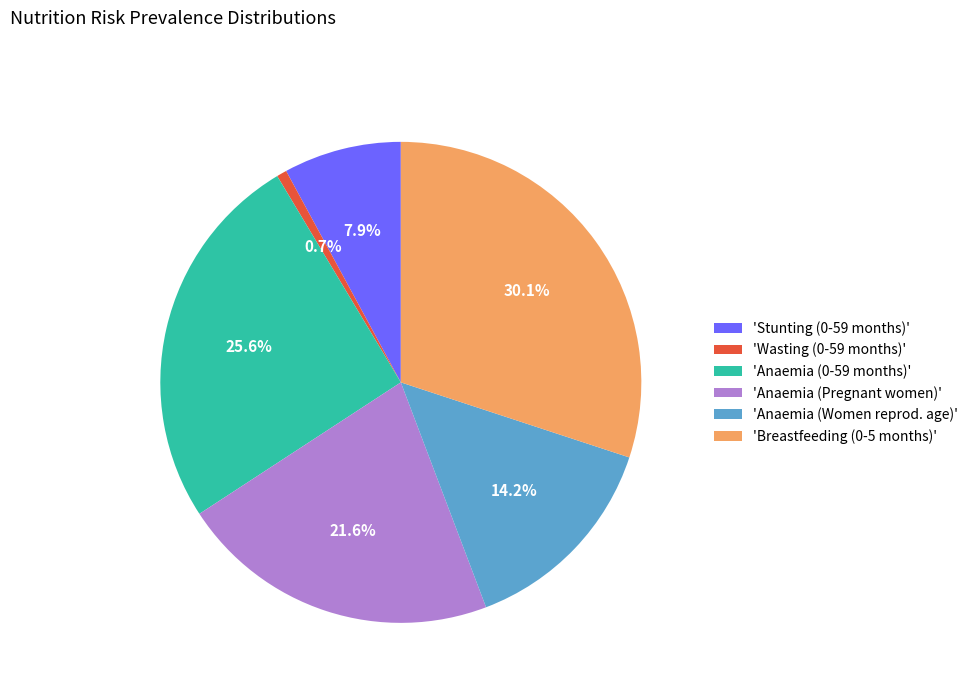

Is there a majority slice in this chart?

No